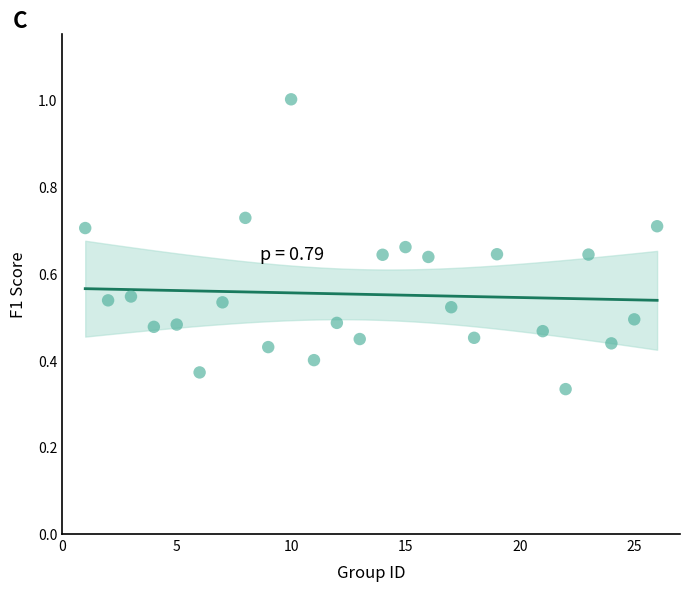

What is the range of X values (max minus min)?

25.0